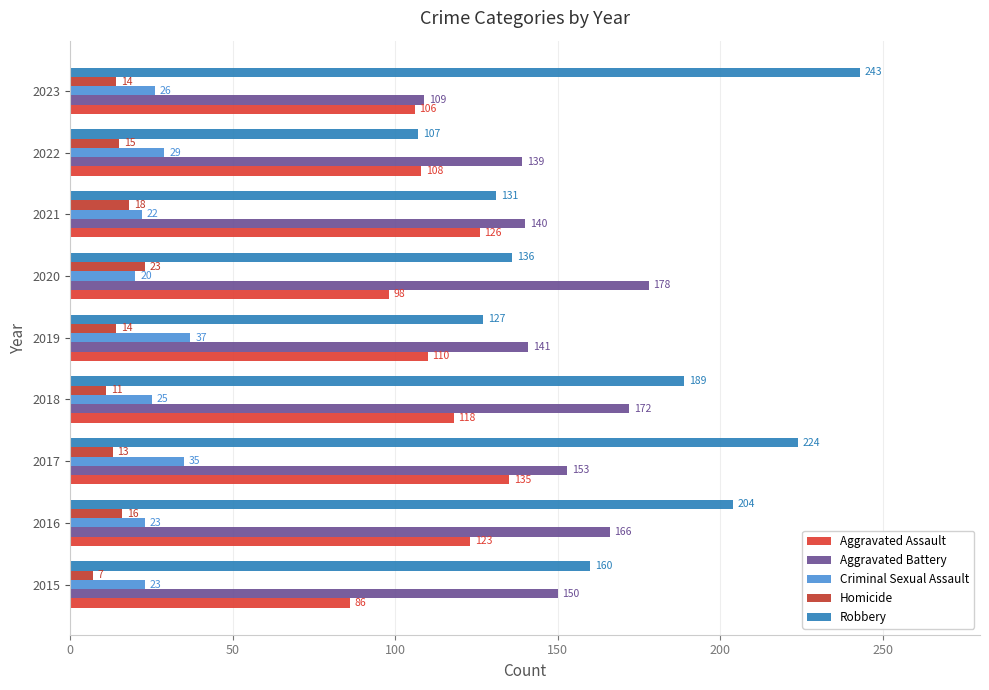

How many data points does each series have?

9